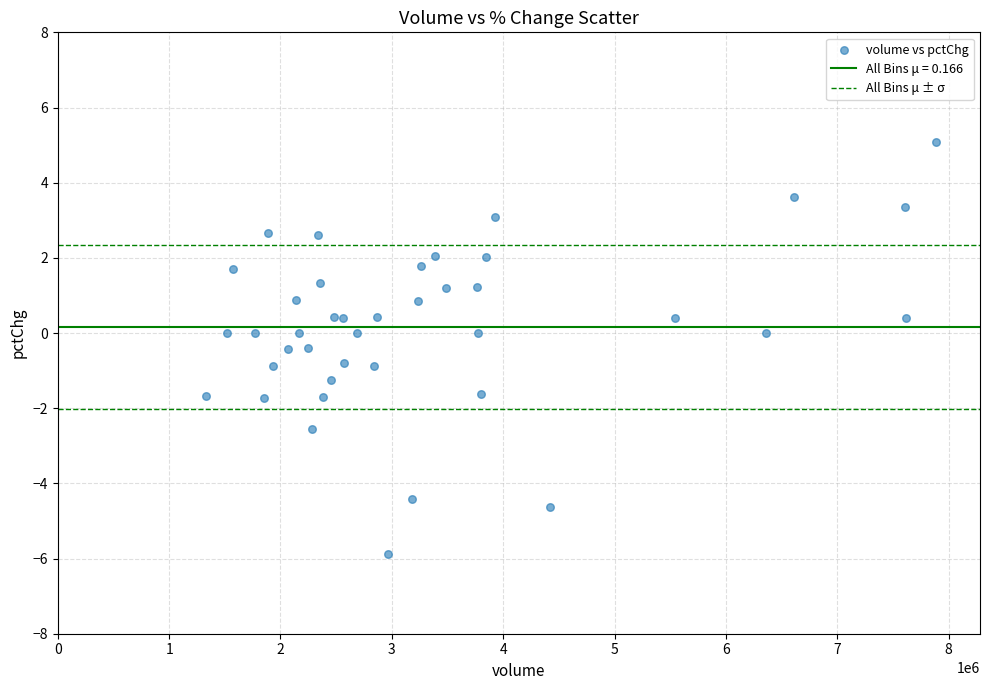

What is the range of X values (max minus min)?

6551893.0